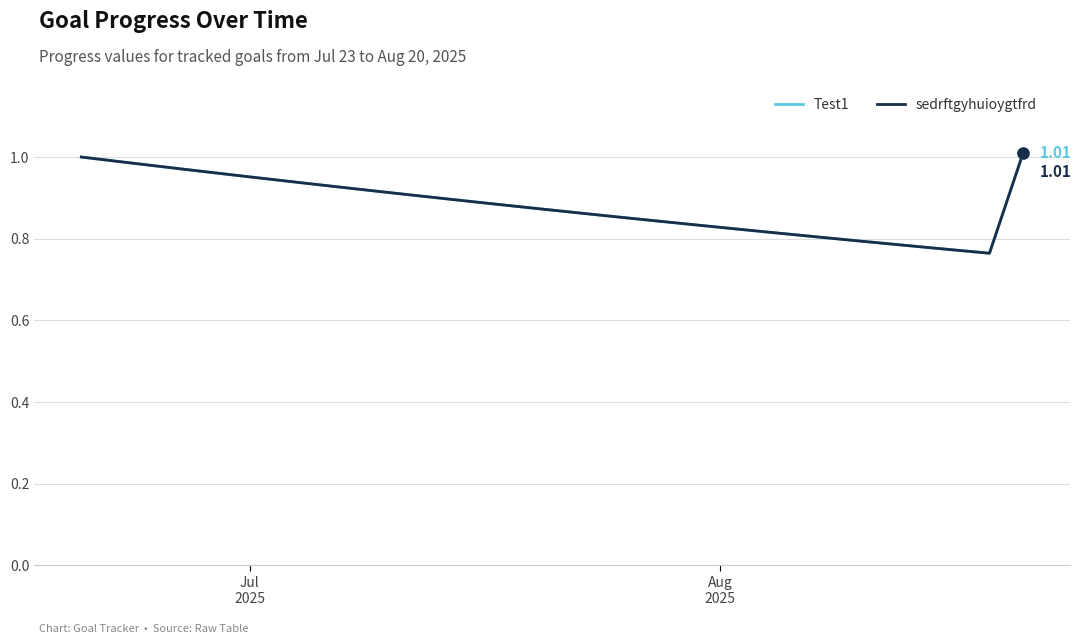

What is the value of the Test1 point at the 13th from the left?

0.9